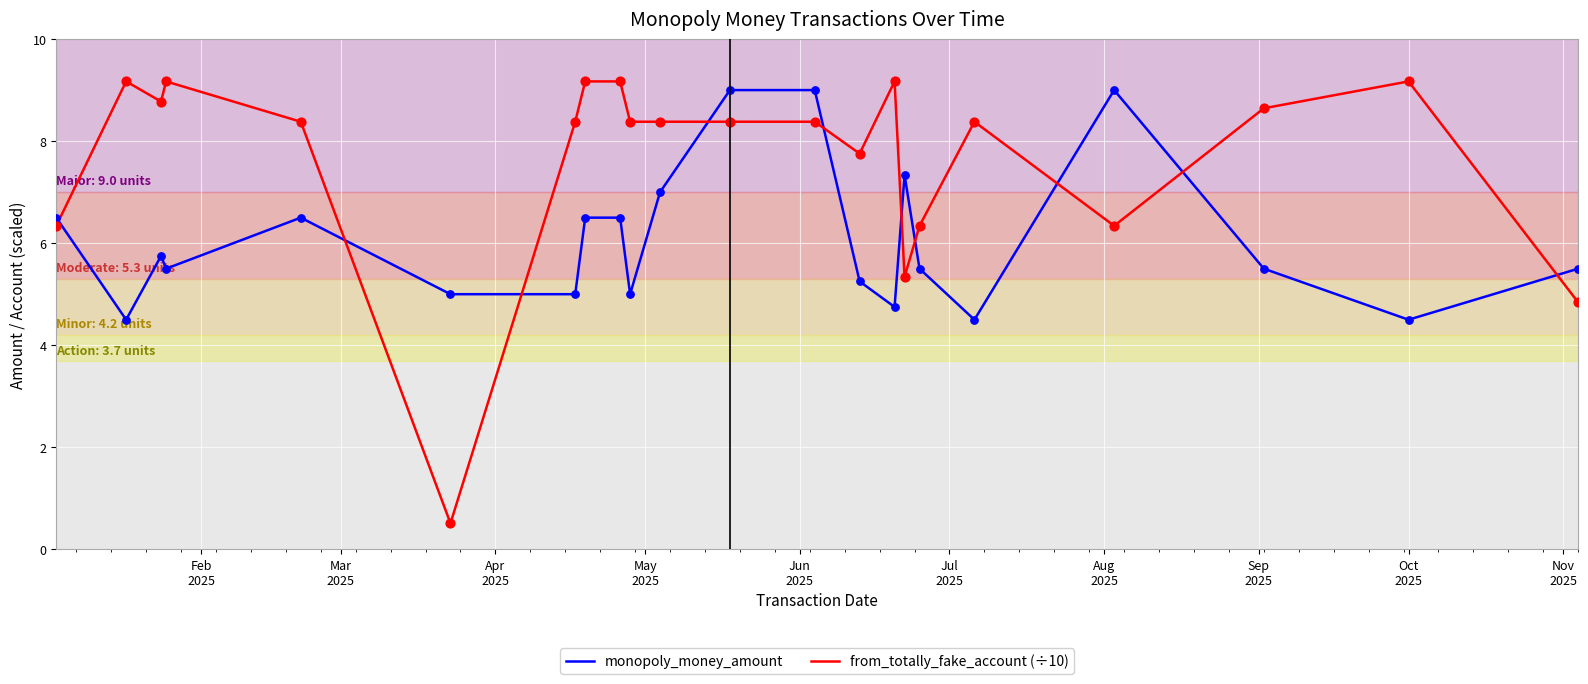

Which series has the largest total across all categories?

from_totally_fake_account (÷10)